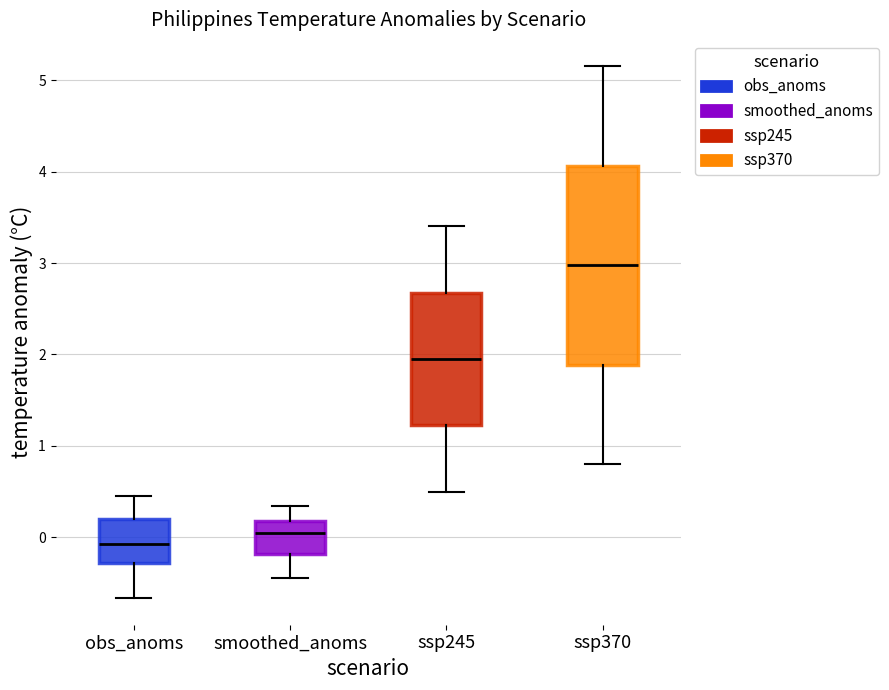

Reading left to right, transcribe this box plot: for each box, give where its median line is, the range the box spans, and where its two whiskers end, as read against the y-axis. The values are not printed on the chart, so give them approximately, as read against the axis.

obs_anoms: median -0.1, box -0.3 to 0.2, whiskers -0.7 to 0.5
smoothed_anoms: median 0.0, box -0.2 to 0.2, whiskers -0.4 to 0.3
ssp245: median 2.0, box 1.2 to 2.7, whiskers 0.5 to 3.4
ssp370: median 3.0, box 1.9 to 4.1, whiskers 0.8 to 5.2